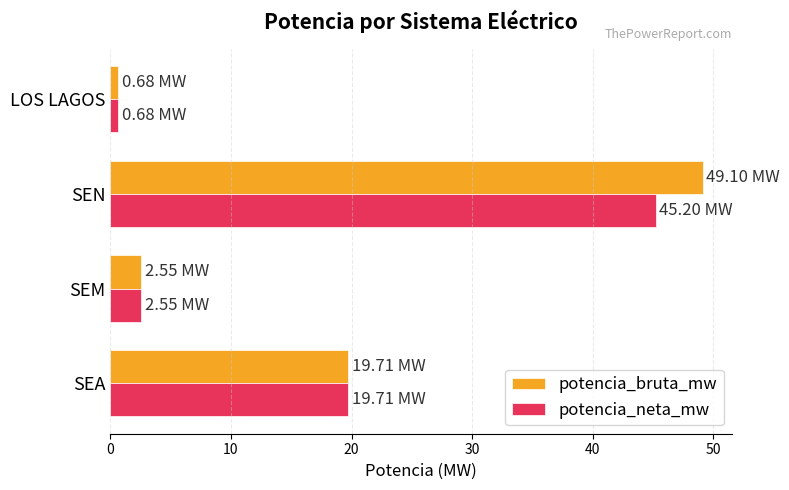

At which label does potencia_neta_mw reach its minimum?

LOS LAGOS